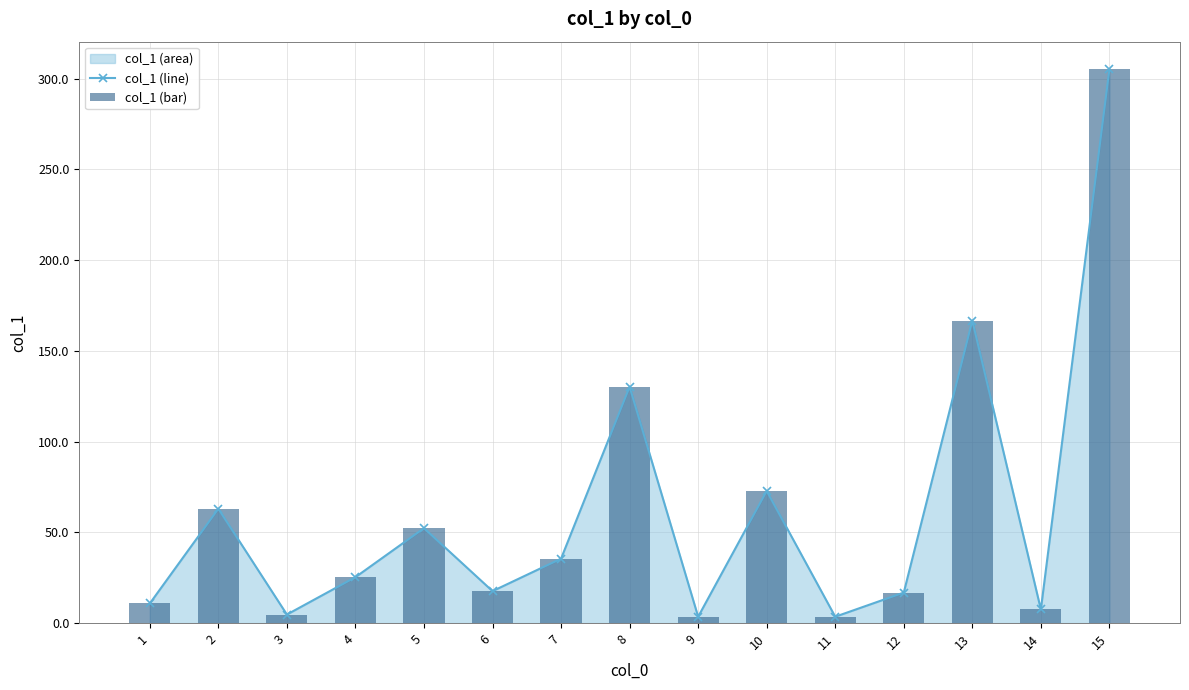

Between 15 and 6, which is larger?

15